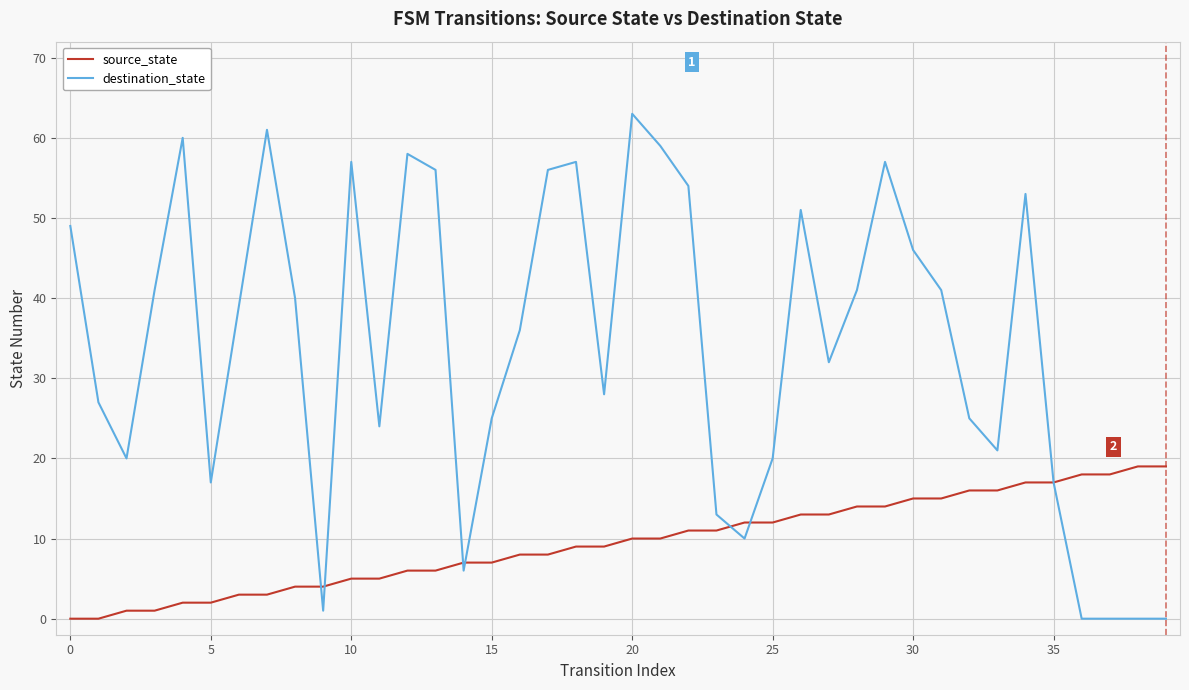

How many distinct data groups are displayed?

2